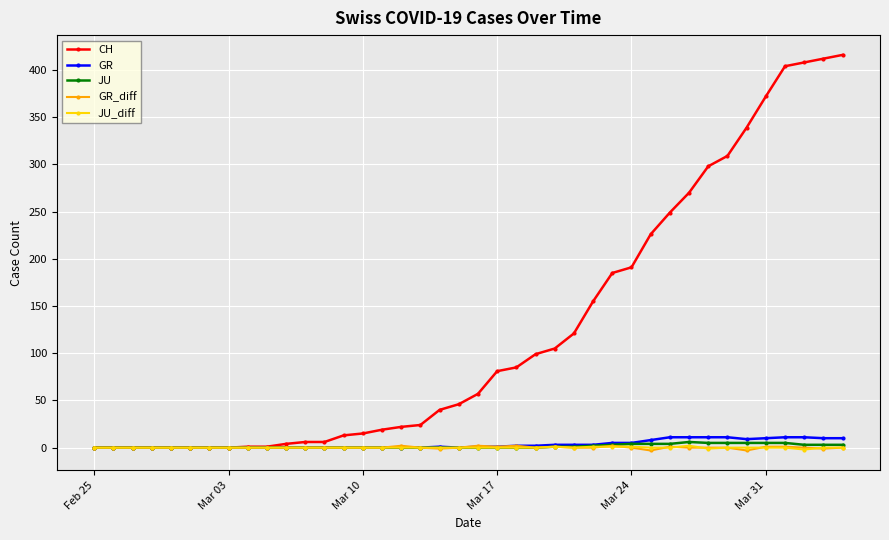

Which series has the largest range (max minus min)?

CH